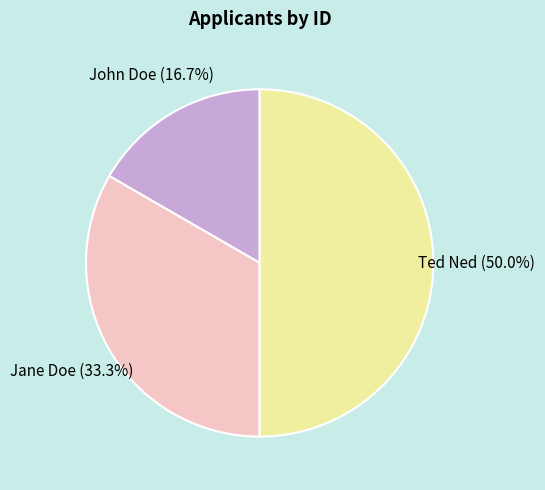

Is Jane Doe the majority of the pie?

No